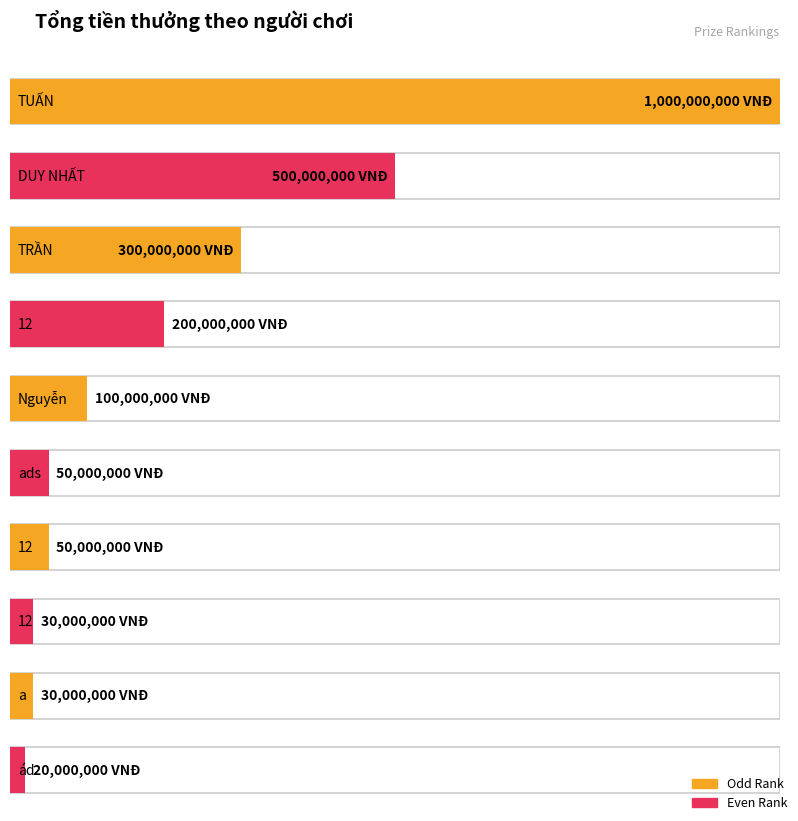

Is it true that the value at 12 is 50000000?

True